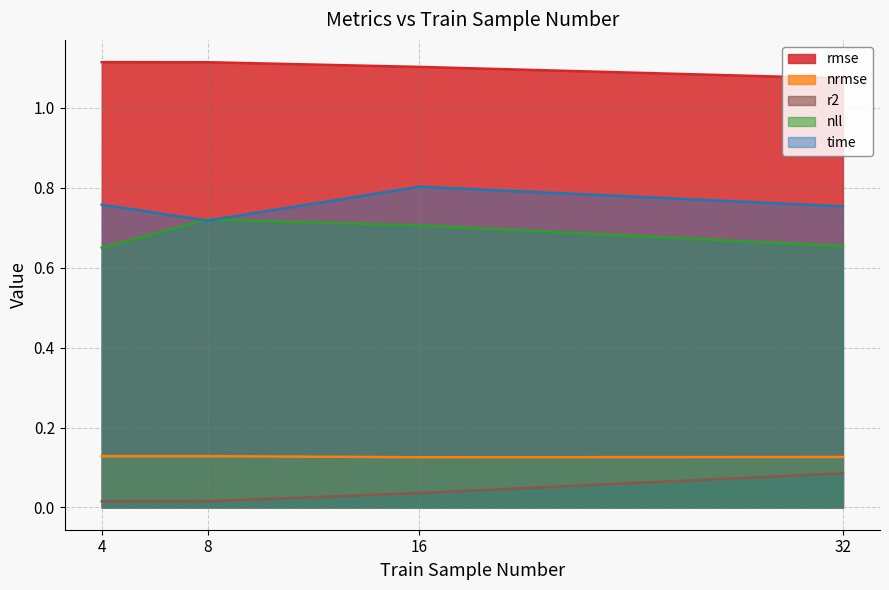

What is the average value of the nll series?

0.7